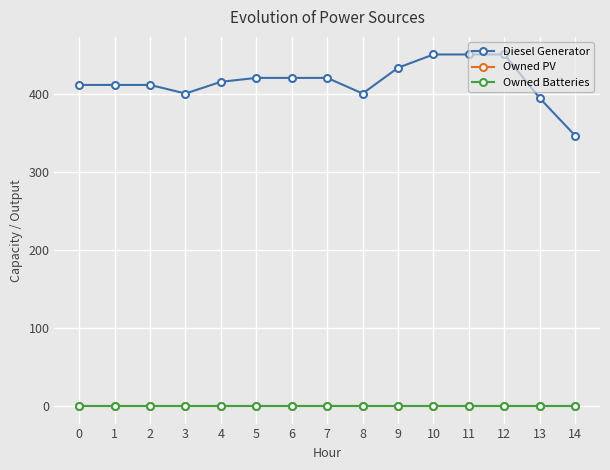

What is the difference between the highest and lowest values at 13?

394